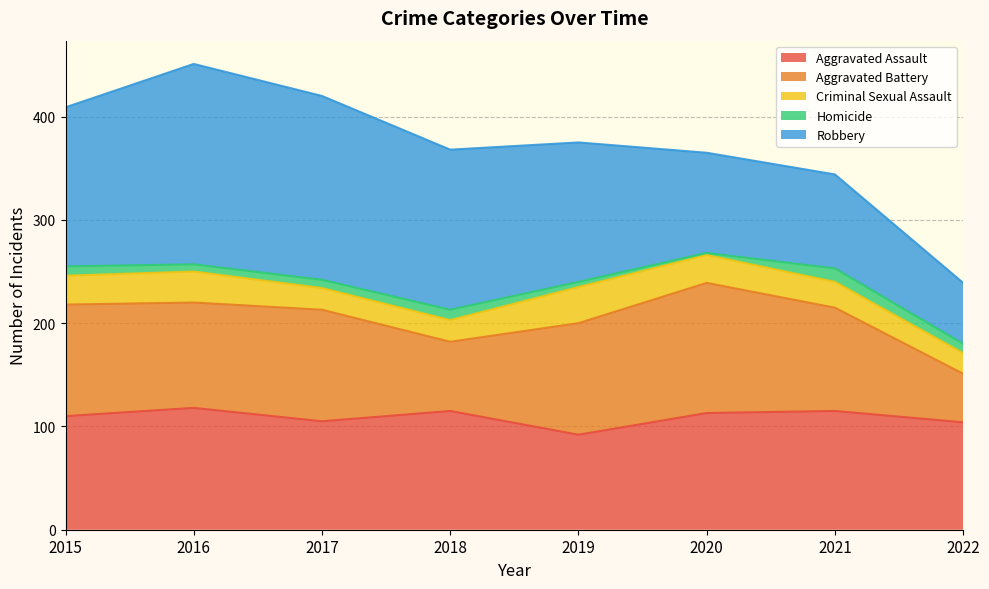

Reading left to right, extract all data points from this chart.

Aggravated Assault: 110	118	105	115	92	113	115	104
Aggravated Battery: 108	102	108	67	108	126	100	47
Criminal Sexual Assault: 28	30	21	21	35	27	25	20
Homicide: 9	7	8	10	5	2	13	9
Robbery: 154	194	178	155	135	97	91	59